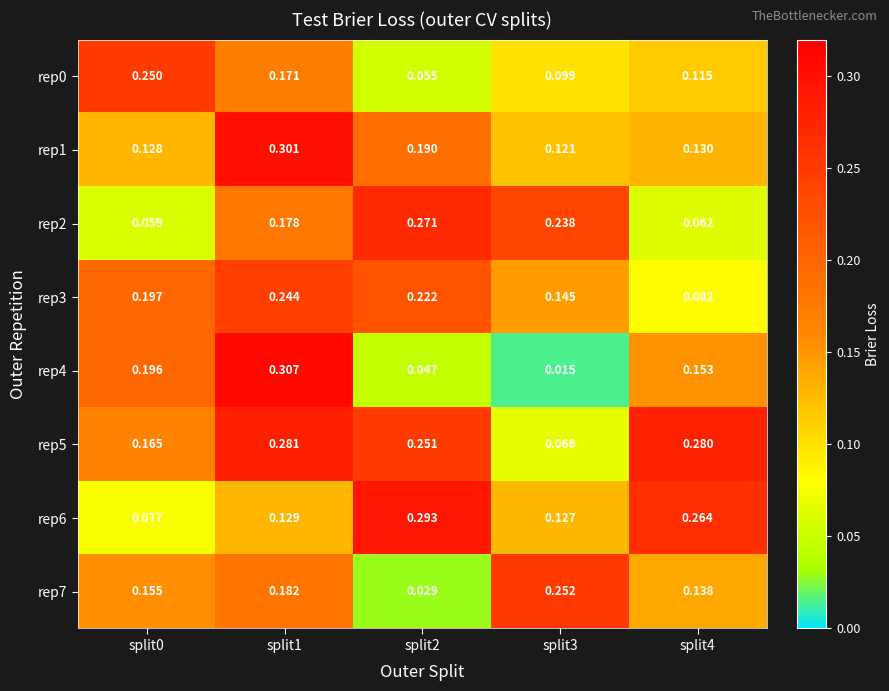

Is the value of rep0 at split2 greater than the value of rep2 at split1?

No